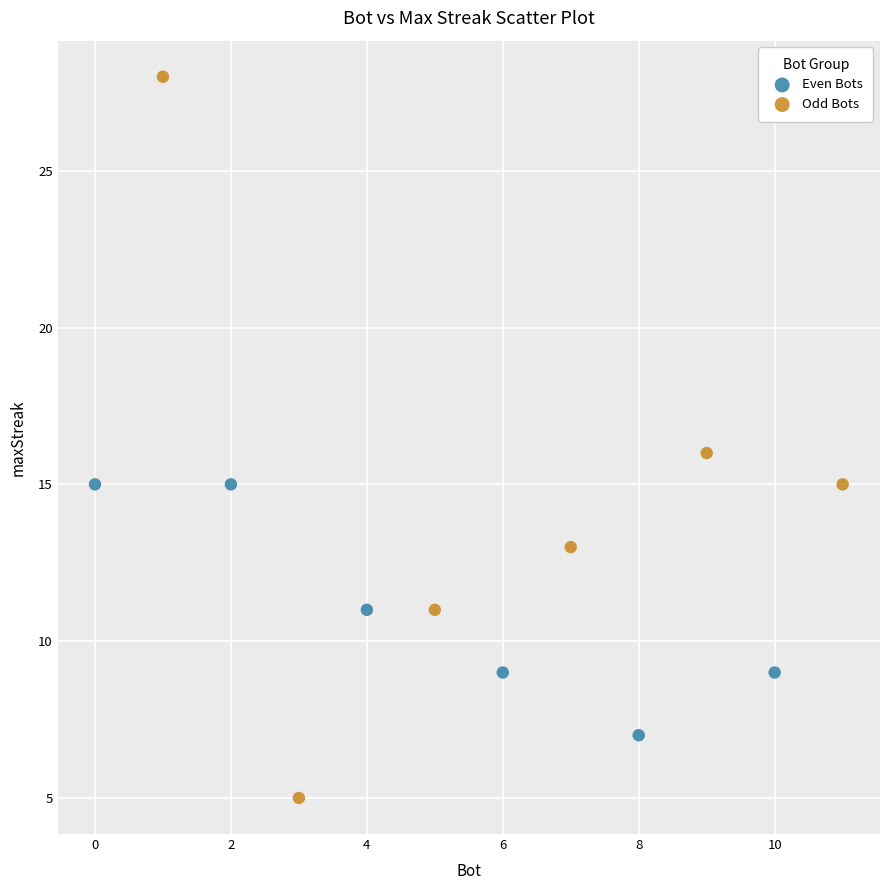

Which series reaches the maximum Y coordinate?

Odd Bots